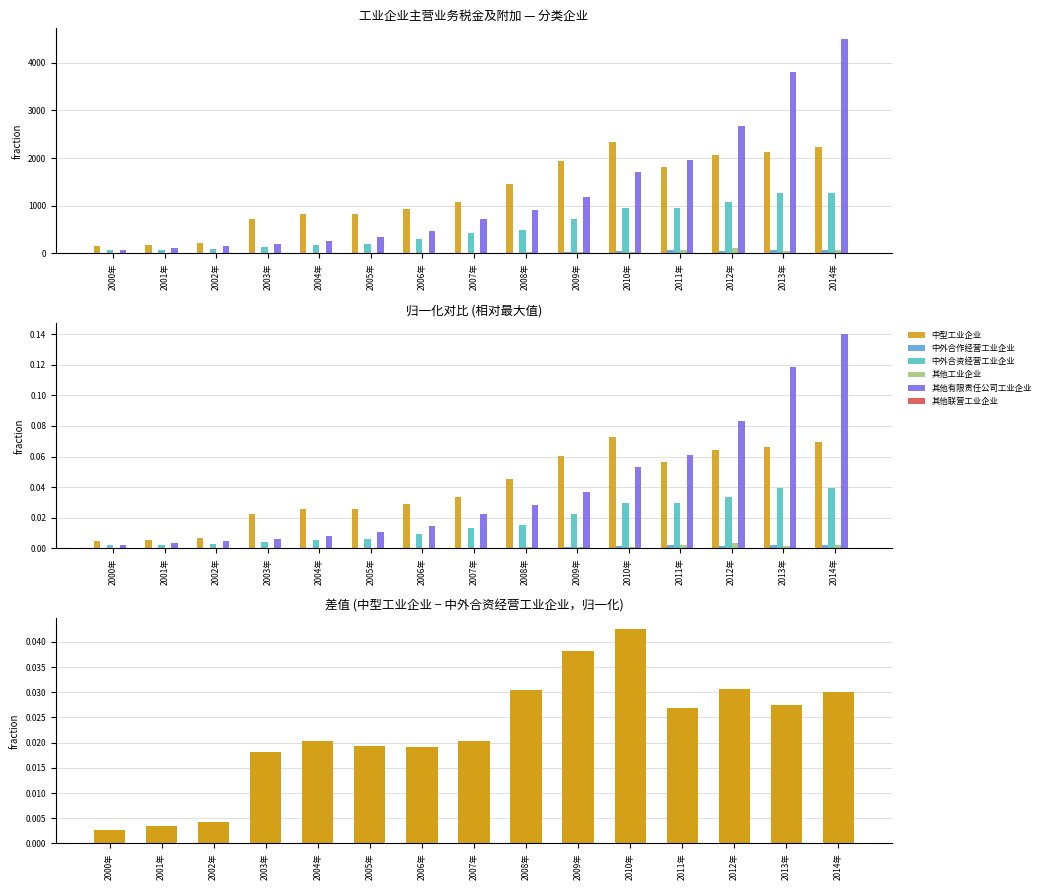

What is the average value of the 中型工业企业 series?

1260.4